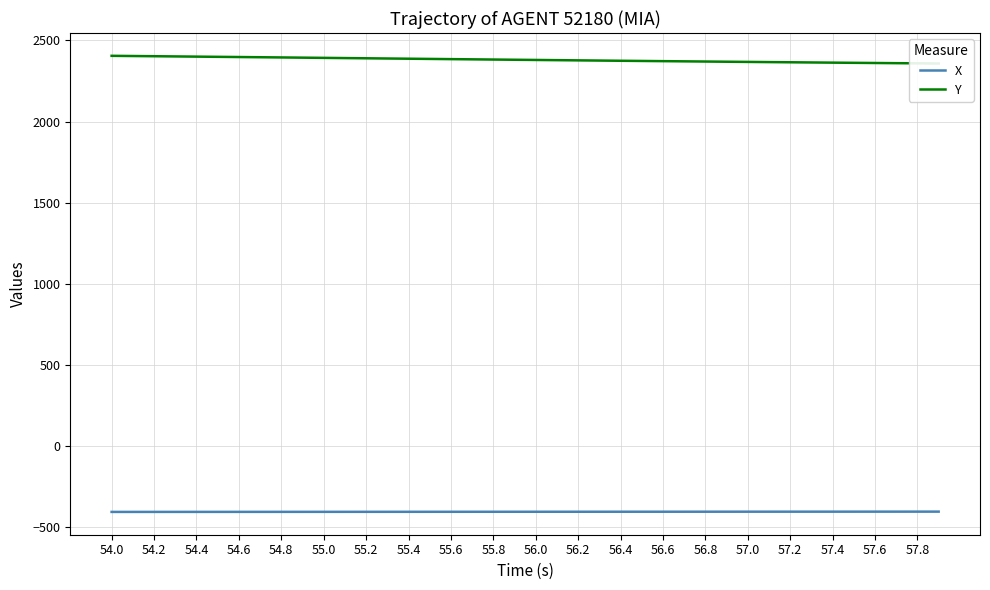

True or false: X and Y intersect in this chart.

False